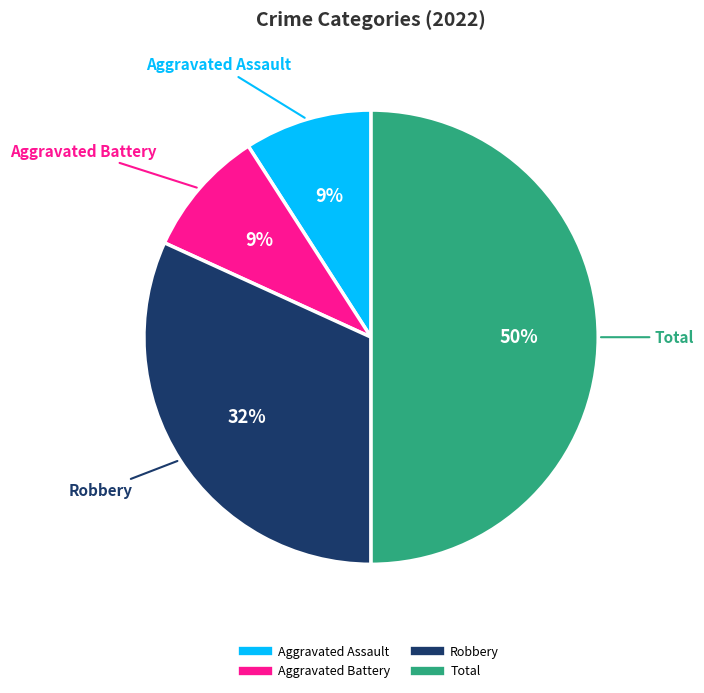

To the nearest percent, what is the average slice percentage?

25%